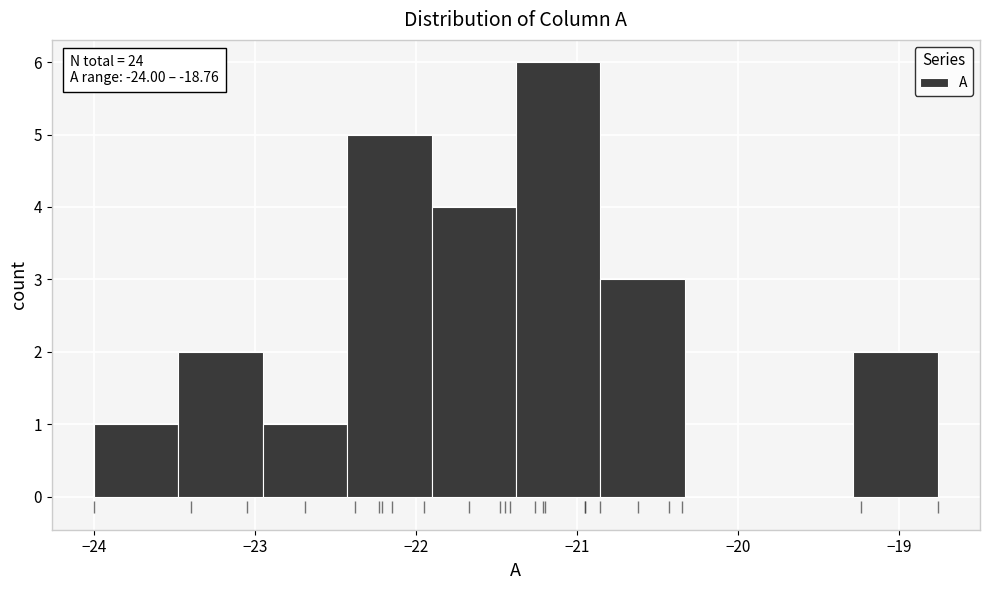

Over which range of the x-axis is the bar tallest?

-21.4 to -20.9